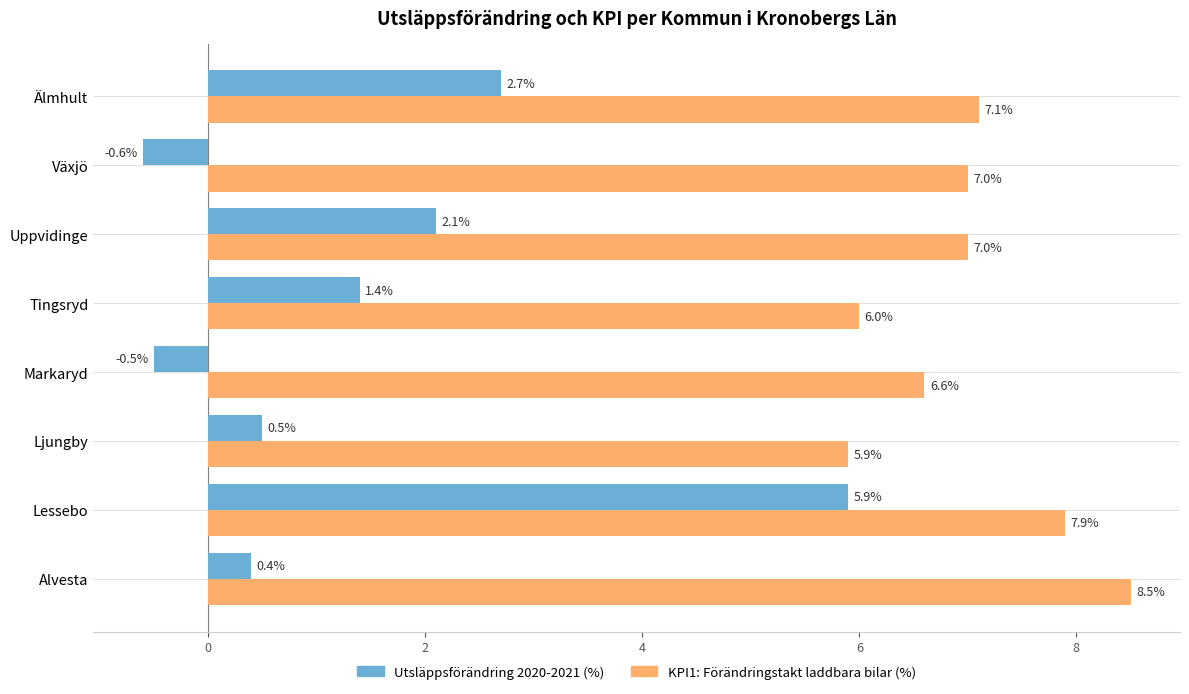

What is the maximum value shown in the chart?

8.5